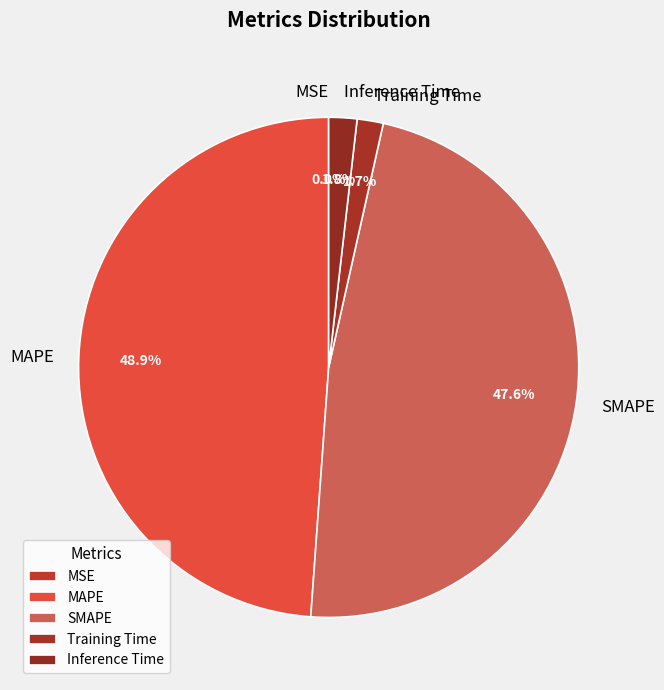

Does MAPE account for over 50% of the chart?

No